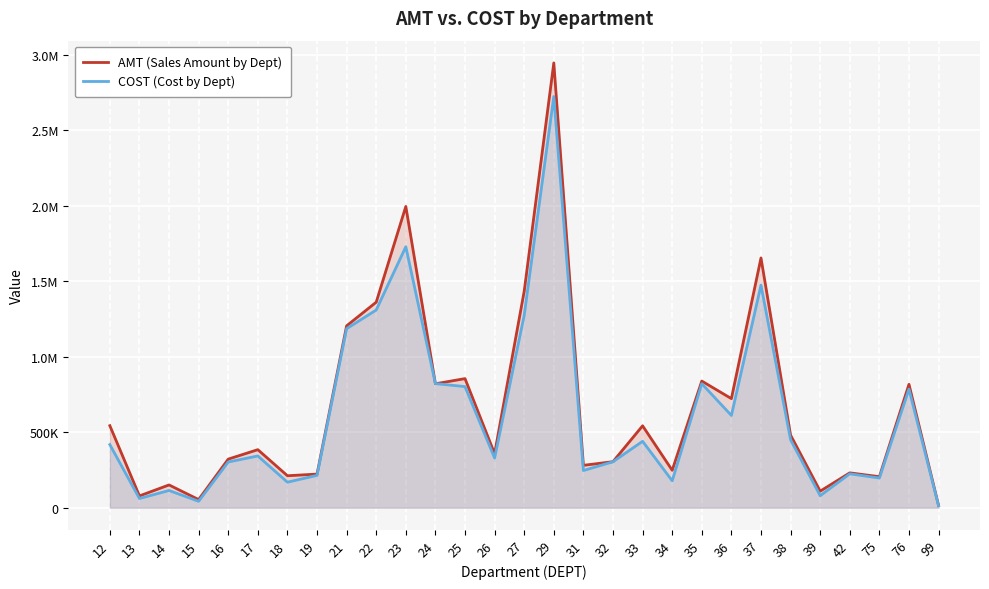

Is it true that AMT (Sales Amount by Dept) equals 211264.1 at 18?

True